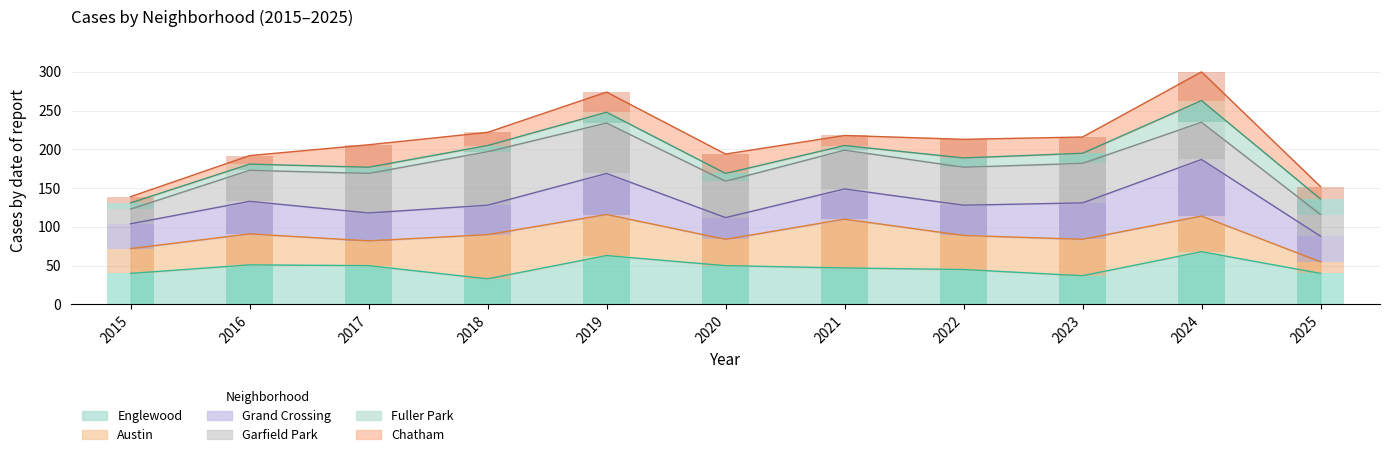

Which series has the largest total across all categories?

Englewood